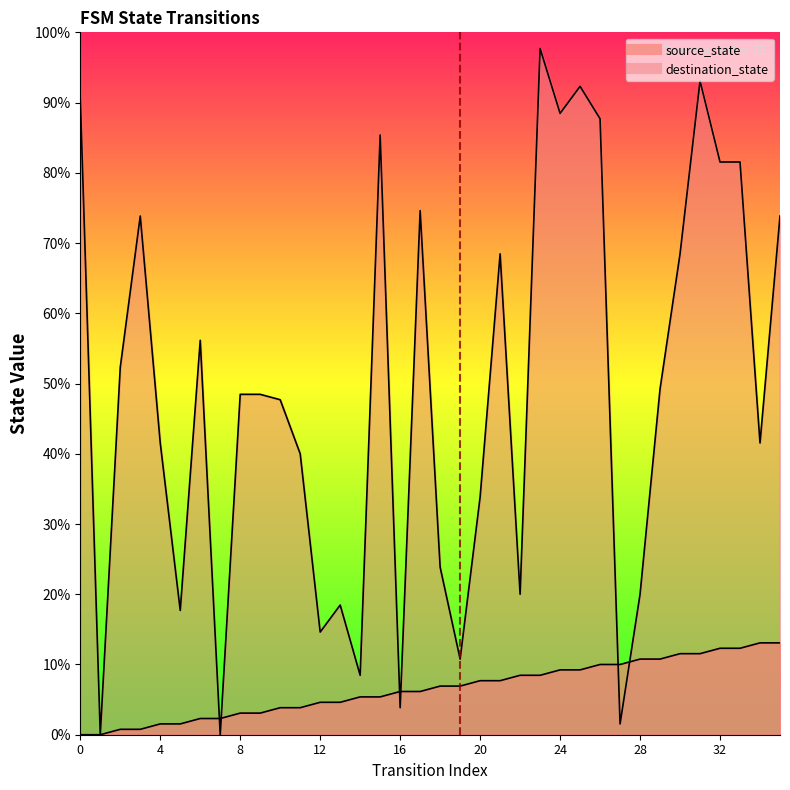

What is the total value across all series at 7?

3